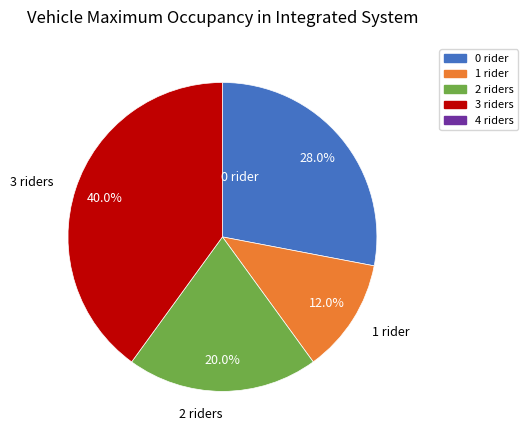

What is the largest slice in the pie chart?

3 riders